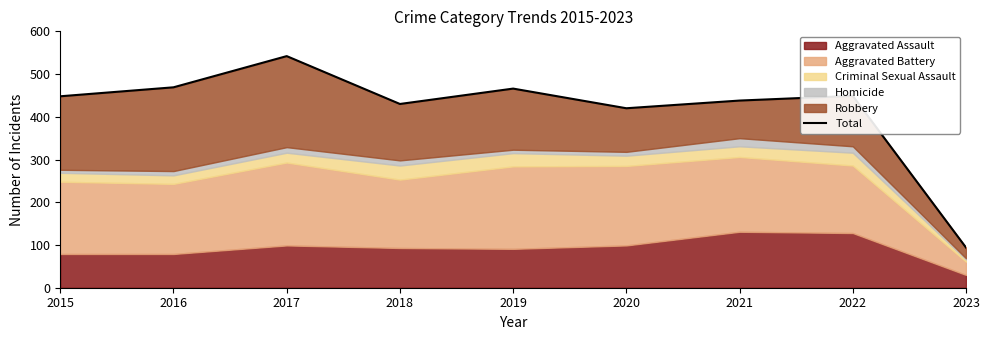

Does the chart have visible grid lines?

No